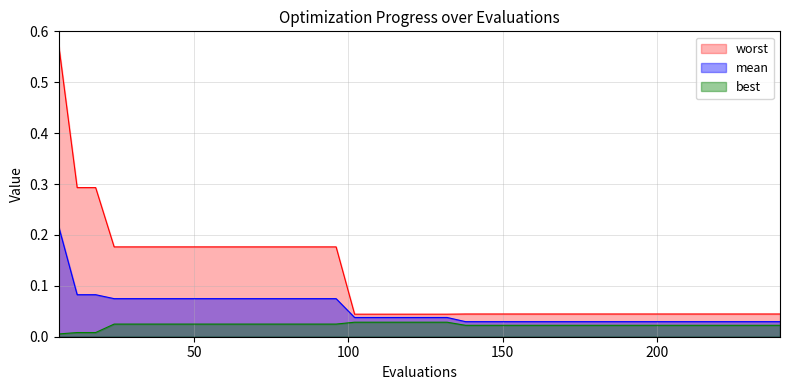

True or false: worst and best cross at least once.

False